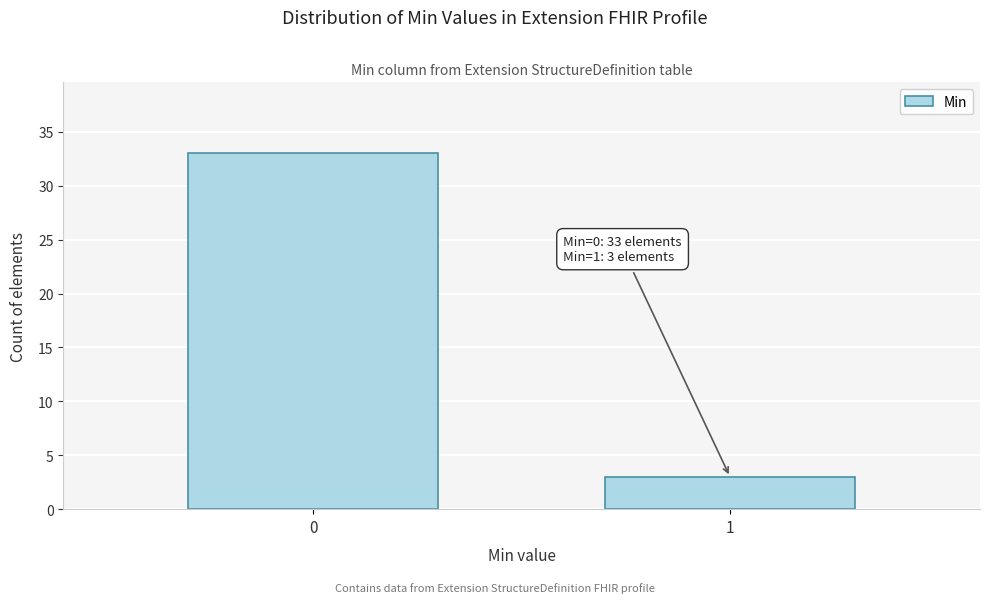

Reading left to right, transcribe all the data shown in this chart.

0=33	1=3